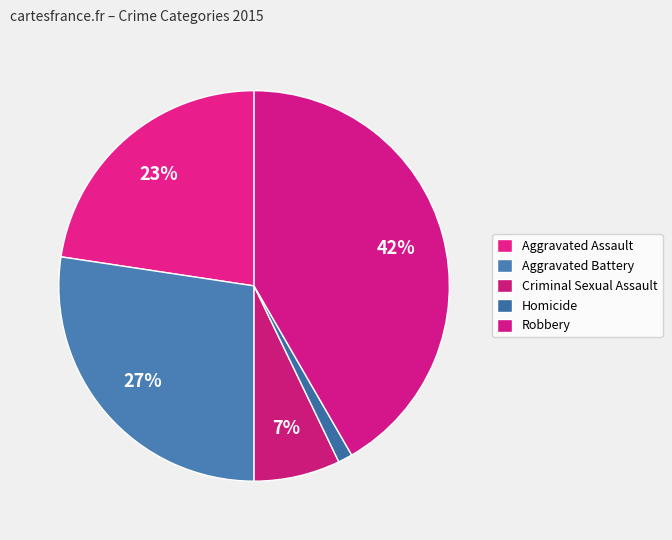

What is the change in value from Criminal Sexual Assault to Homicide?

-5